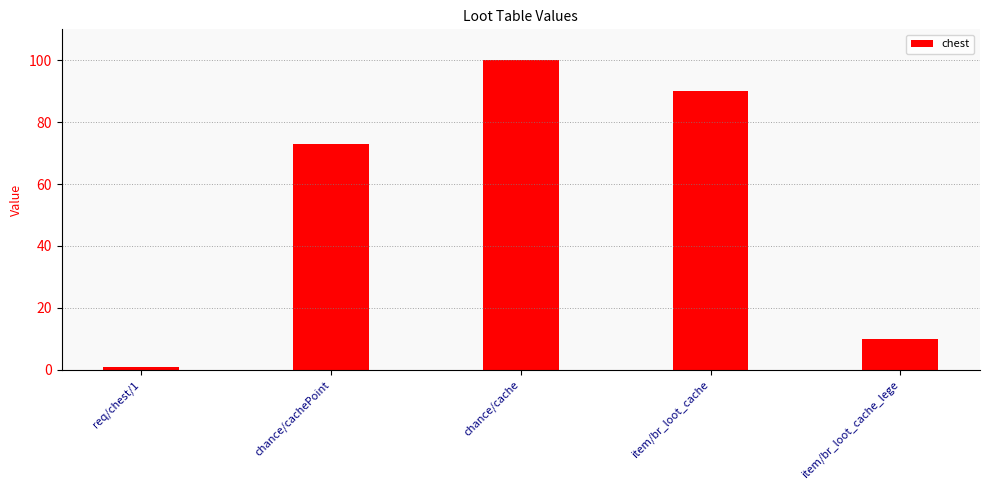

What position from the right is item/br_loot_cache_lege?

1